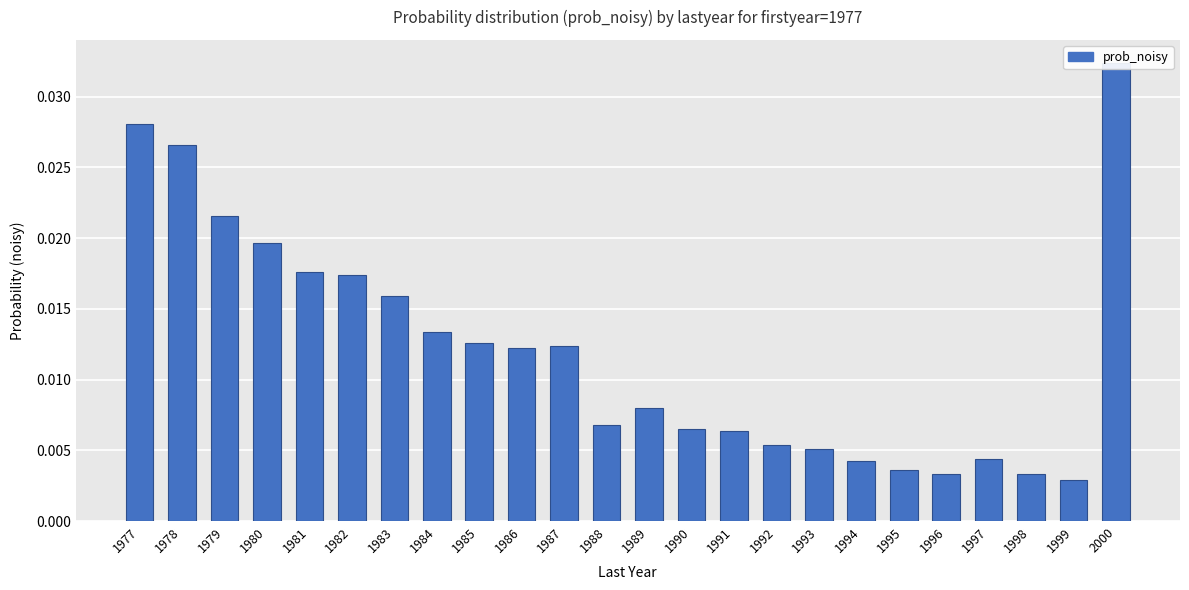

The value at 1985 is 0.0. True or false?

True